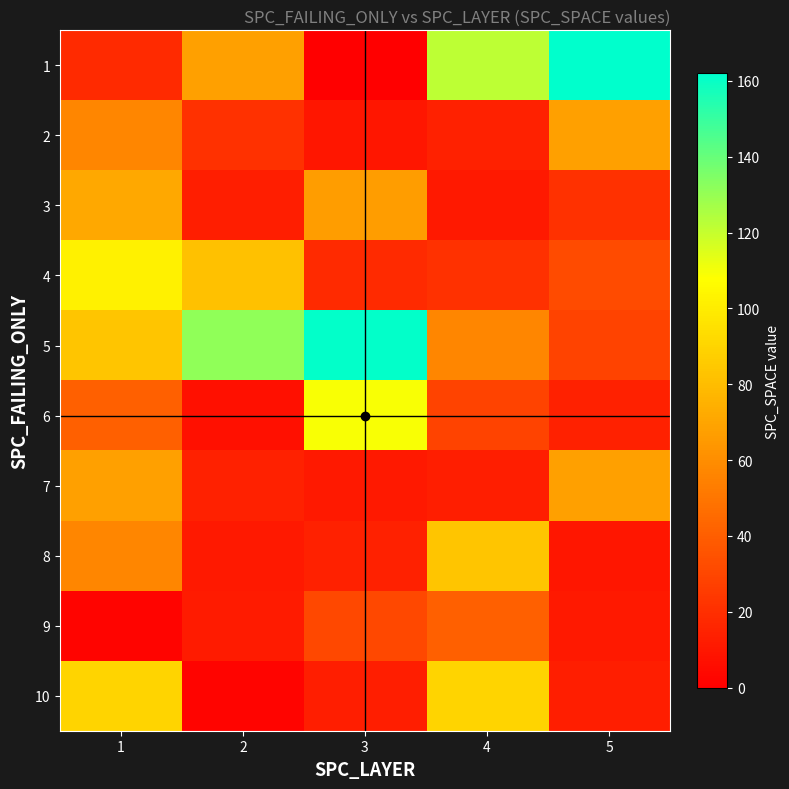

What is the maximum value shown in the chart?

162